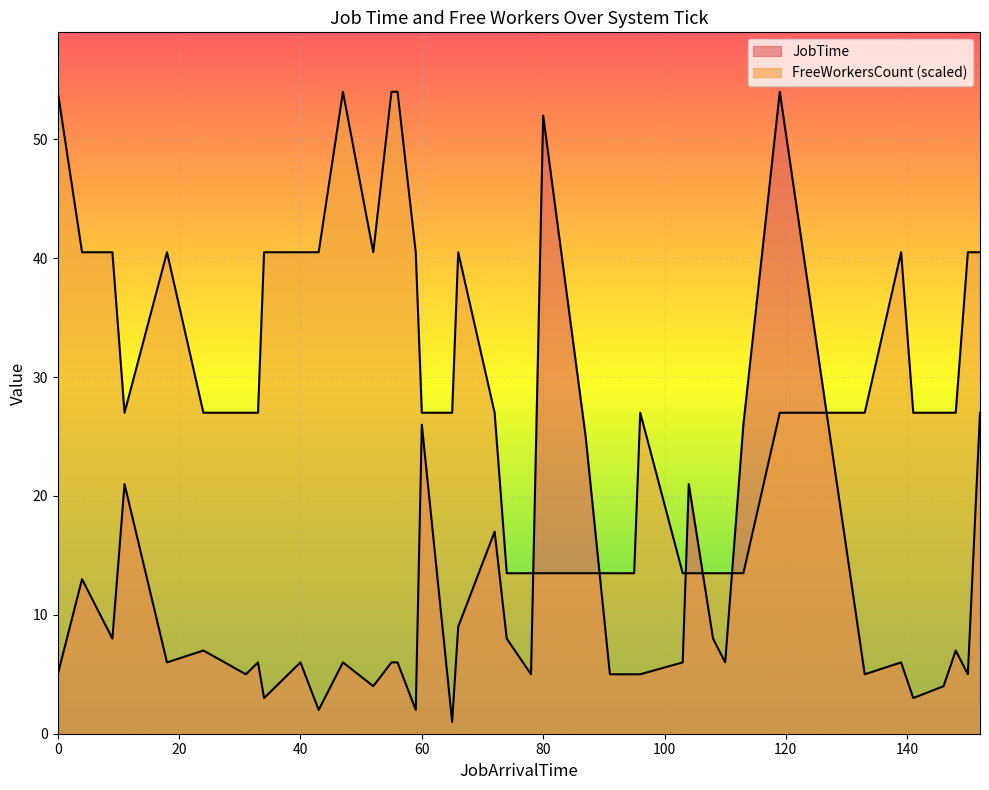

What value does the FreeWorkersCount series have at 148?

2